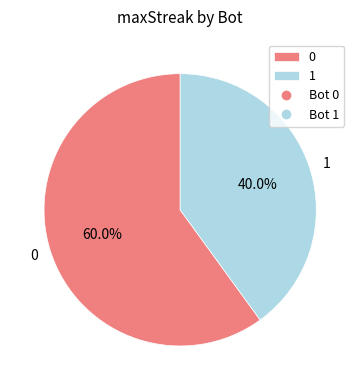

Approximately how many times larger is the value at 0 compared to 1?

1.5